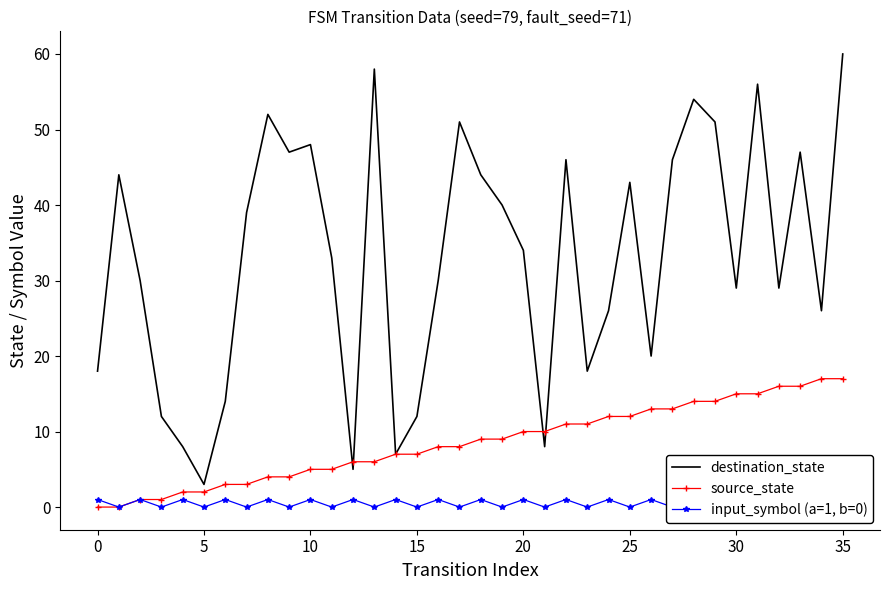

How many data points in destination_state are above 34?

17